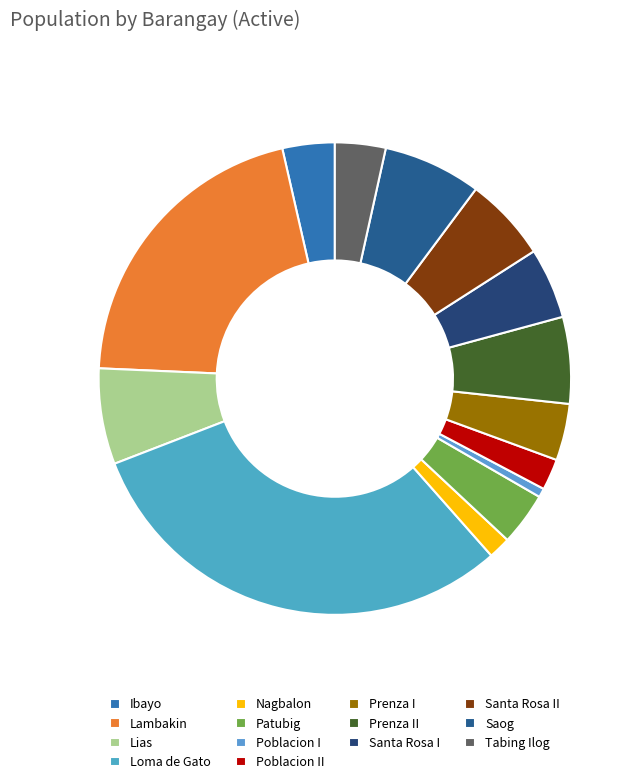

To the nearest percent, what portion does Poblacion I represent?

1%